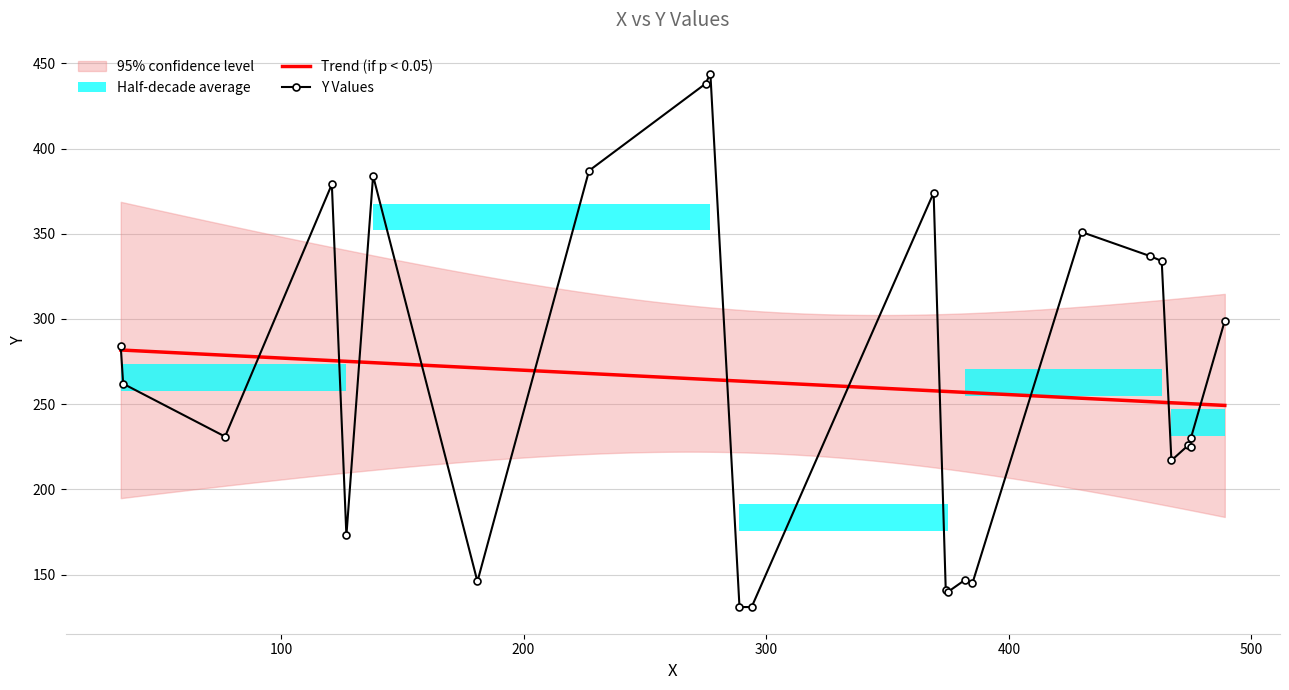

How many lines are shown in the chart?

1